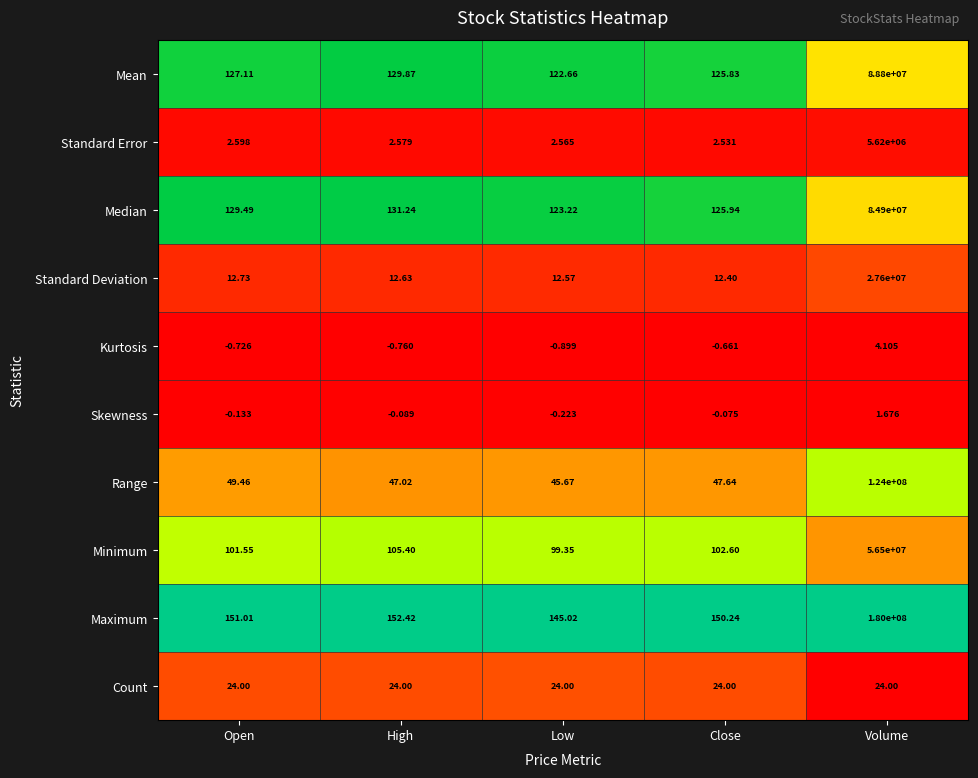

At Close, list the series in order from smallest to largest.

Kurtosis, Skewness, Standard Error, Standard Deviation, Count, Range, Minimum, Mean, Median, Maximum